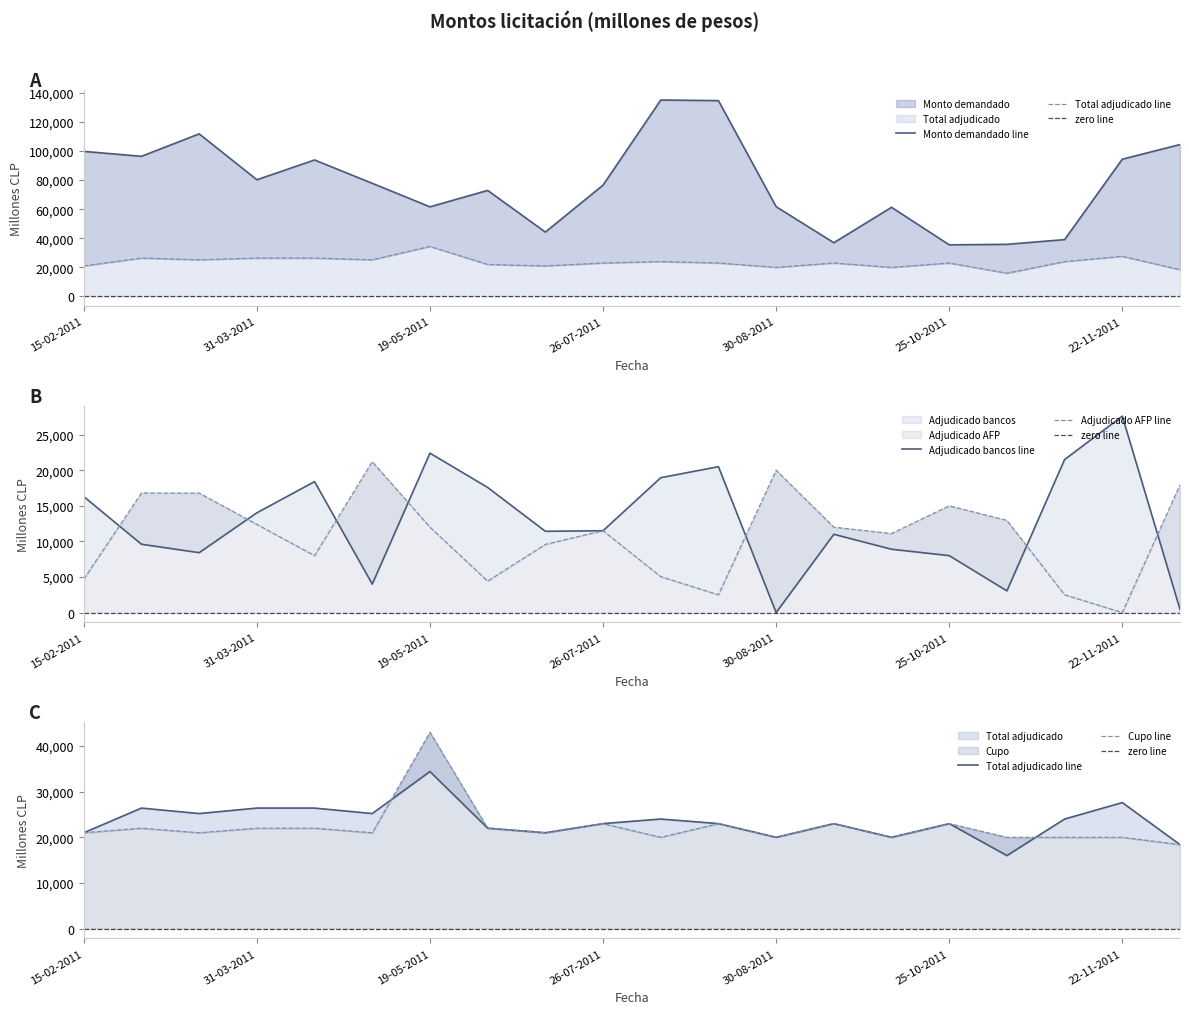

At which label is Cupo closest to 30700?

26-07-2011